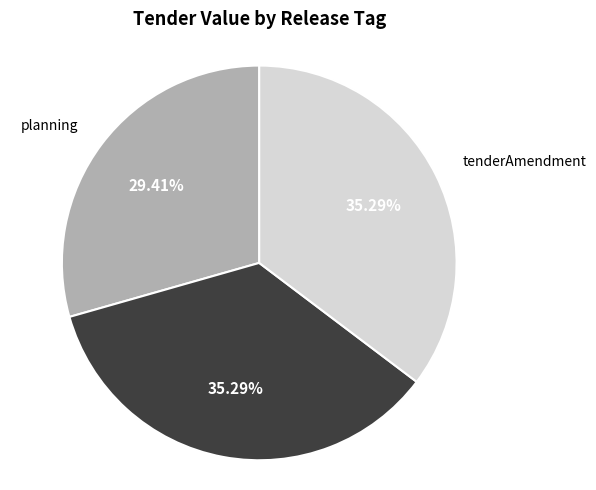

Is there any slice that represents more than half of the pie?

No